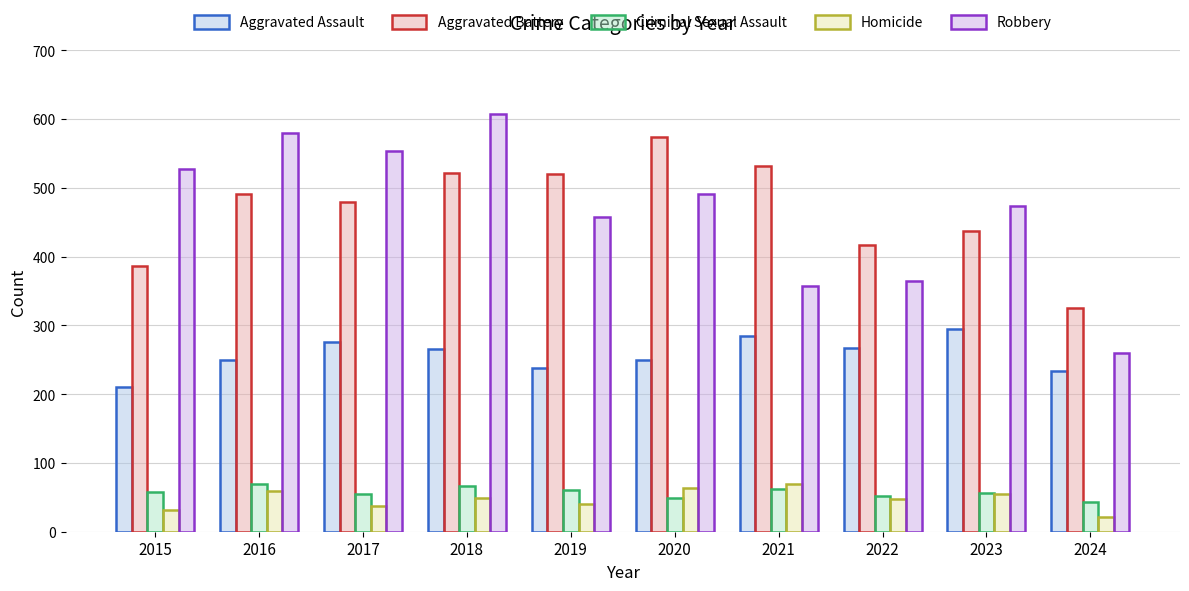

What is the spread (max minus min) of values at 2019?

480